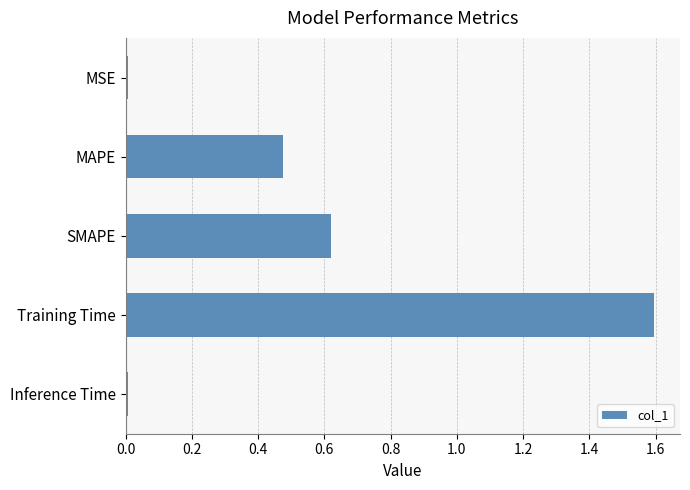

What is the sum of the values at SMAPE and MAPE?

1.1